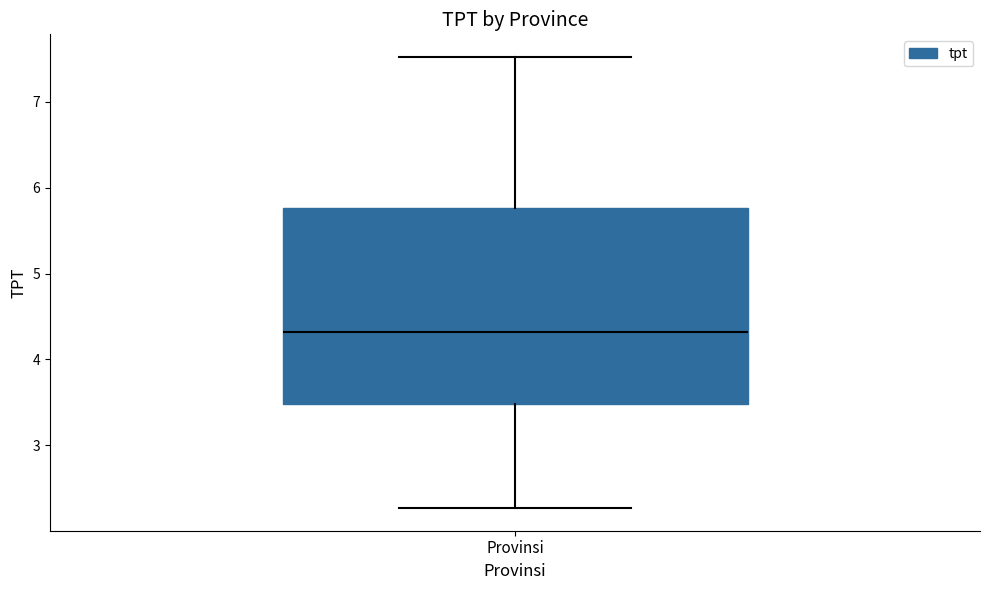

Transcribe this box plot: give where the median line is, the range the box spans, and where the two whiskers end, as read against the y-axis. The values are not printed on the chart, so give them approximately, as read against the axis.

median 4.3, box 3.5 to 5.8, whiskers 2.3 to 7.5